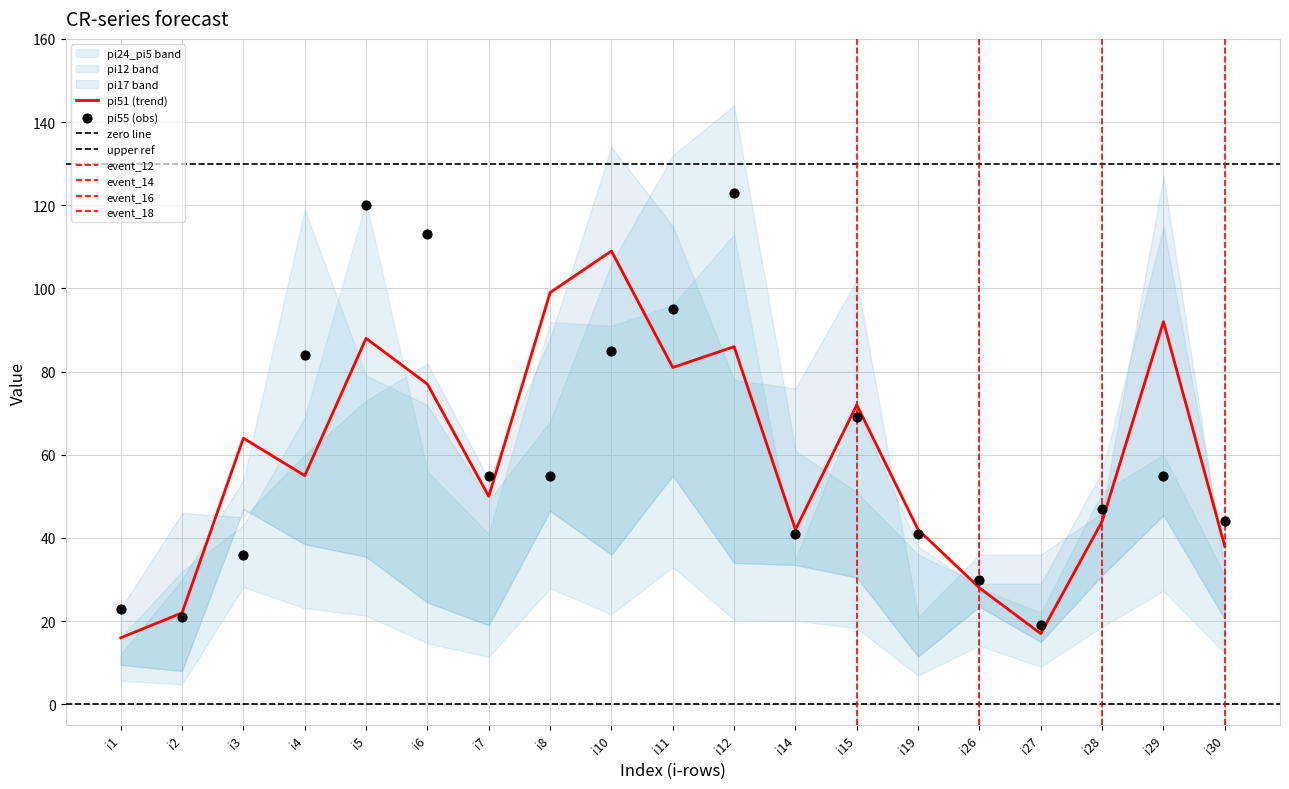

Is the value of pi5 at i26 greater than the value of pi17 at i4?

No